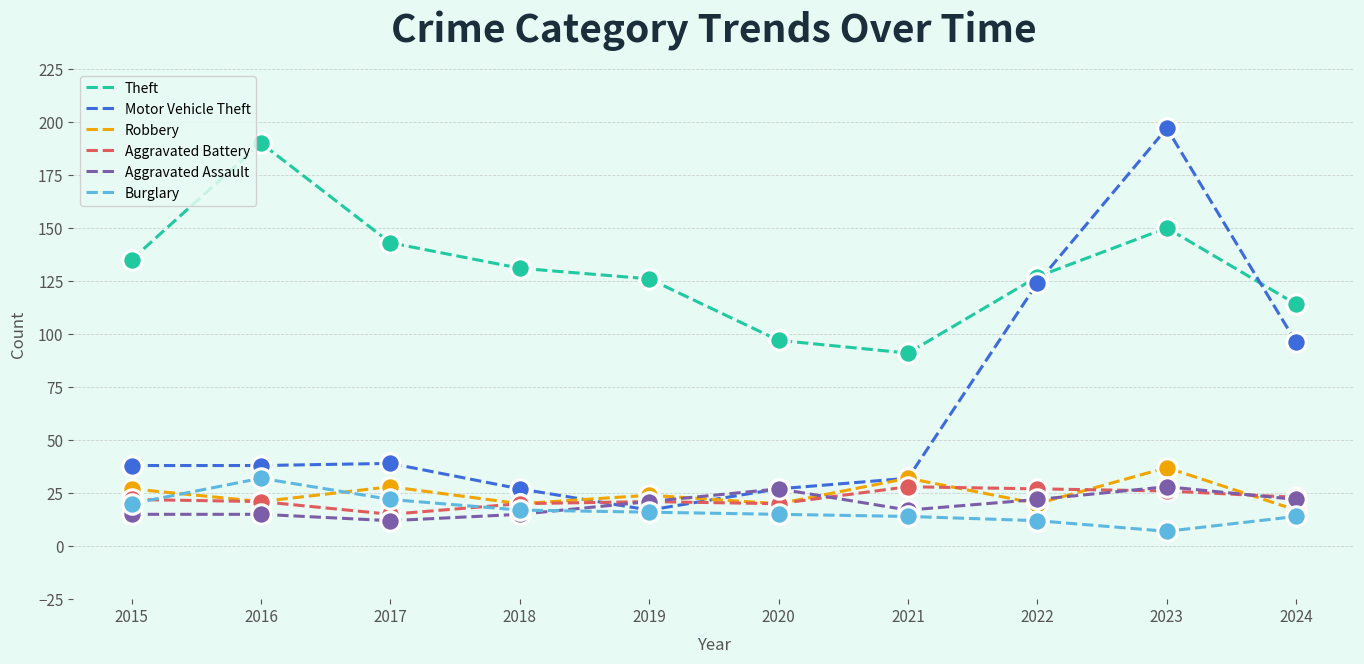

Reading left to right, list all the values displayed in this chart.

Theft: 2015=135	2016=190	2017=143	2018=131	2019=126	2020=97	2021=91	2022=127	2023=150	2024=114
Motor Vehicle Theft: 2015=38	2016=38	2017=39	2018=27	2019=17	2020=27	2021=32	2022=124	2023=197	2024=96
Robbery: 2015=27	2016=21	2017=28	2018=20	2019=24	2020=20	2021=32	2022=20	2023=37	2024=17
Aggravated Battery: 2015=22	2016=21	2017=15	2018=20	2019=21	2020=20	2021=28	2022=27	2023=26	2024=23
Aggravated Assault: 2015=15	2016=15	2017=12	2018=15	2019=21	2020=27	2021=17	2022=22	2023=28	2024=22
Burglary: 2015=20	2016=32	2017=22	2018=17	2019=16	2020=15	2021=14	2022=12	2023=7	2024=14